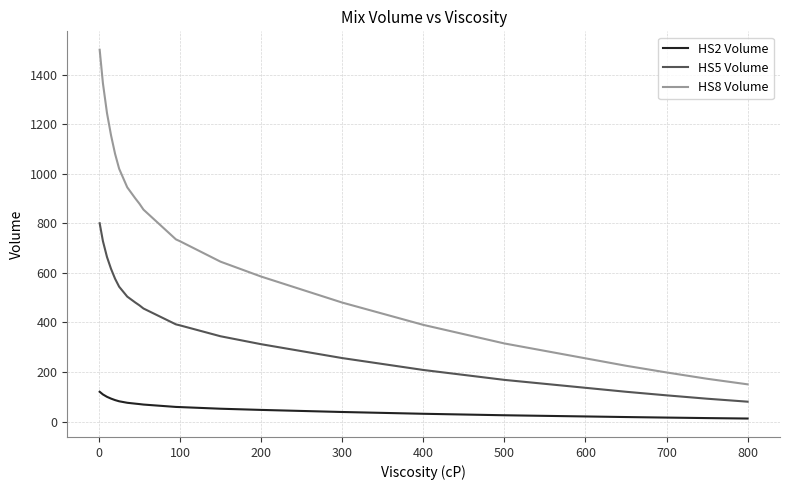

What is the difference between the maximum and minimum values in the HS5 Volume series?

720.0